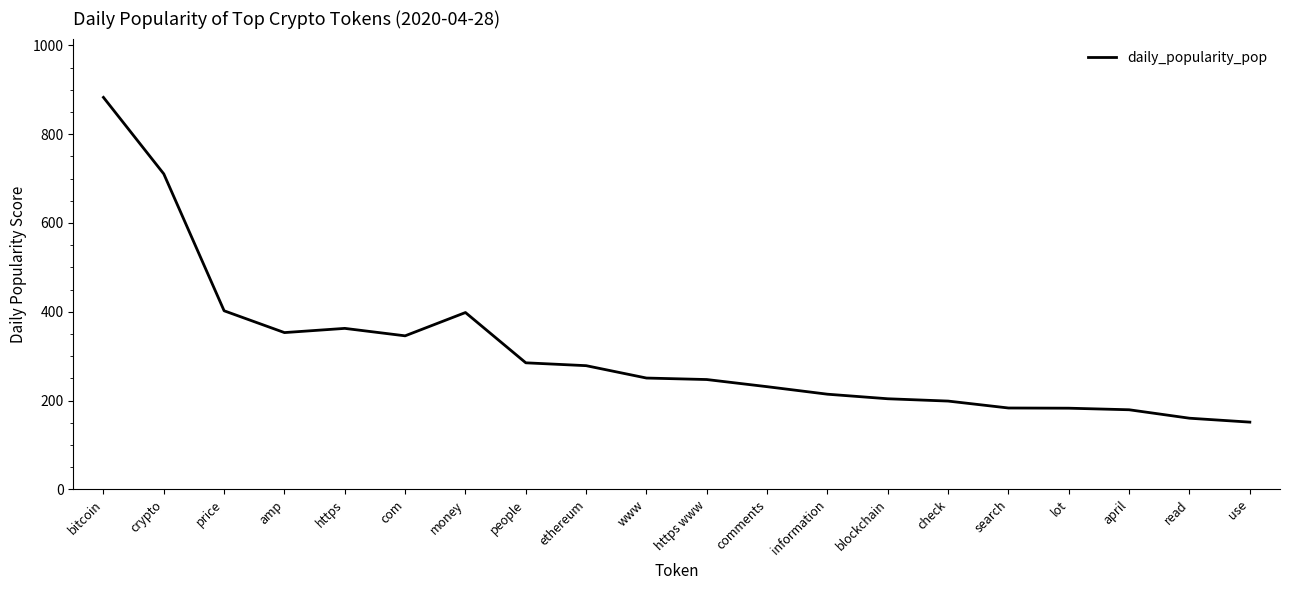

Is it true that the value at https is 362.6?

True